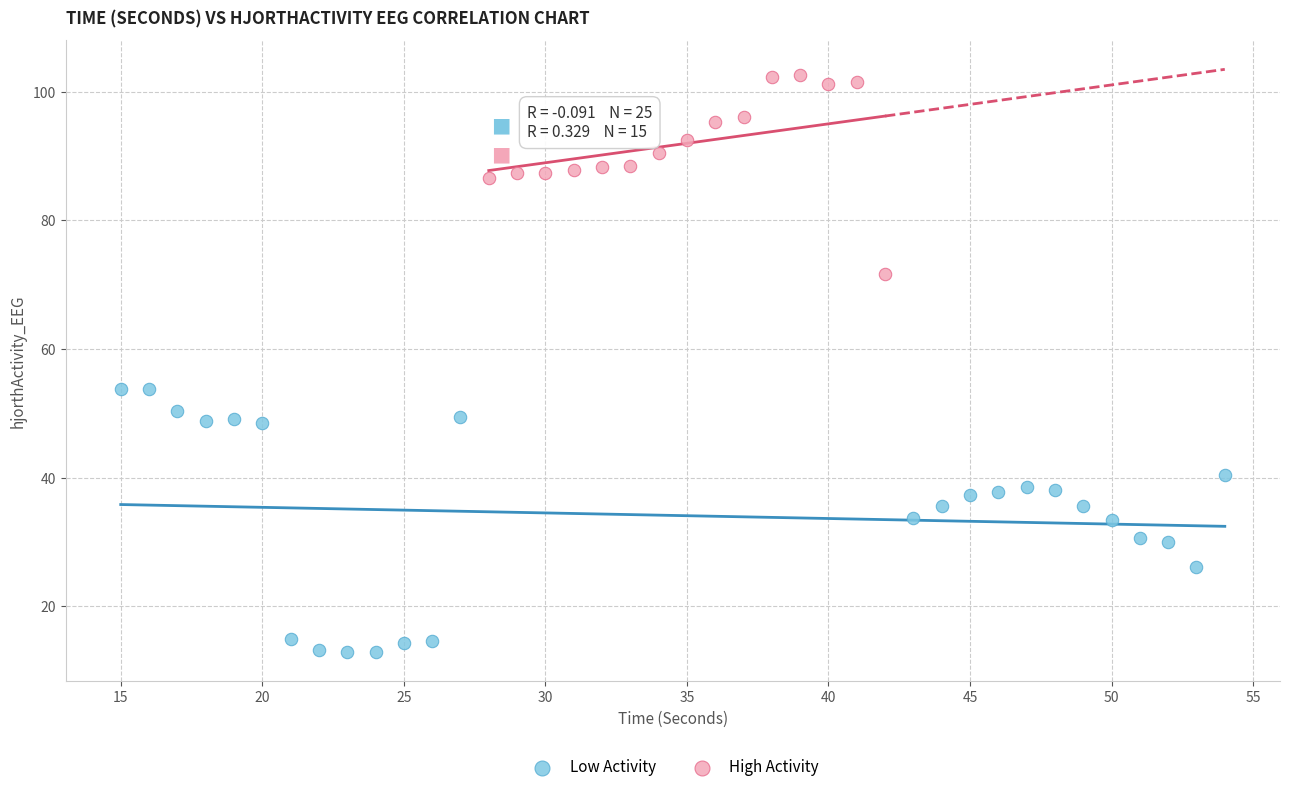

Which series reaches the minimum Y coordinate?

Low Activity